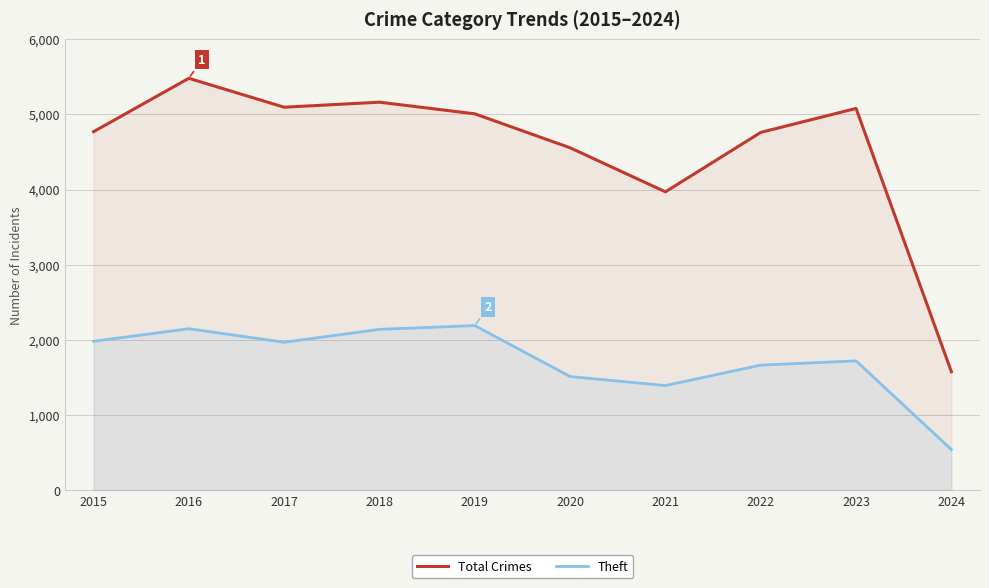

Does the chart display data point markers on the line(s)?

No